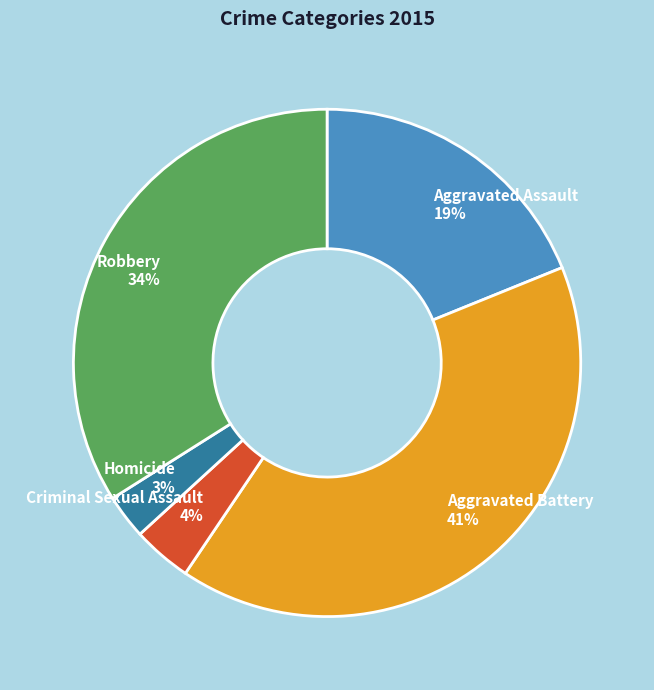

Does Robbery represent more than half of the total?

No